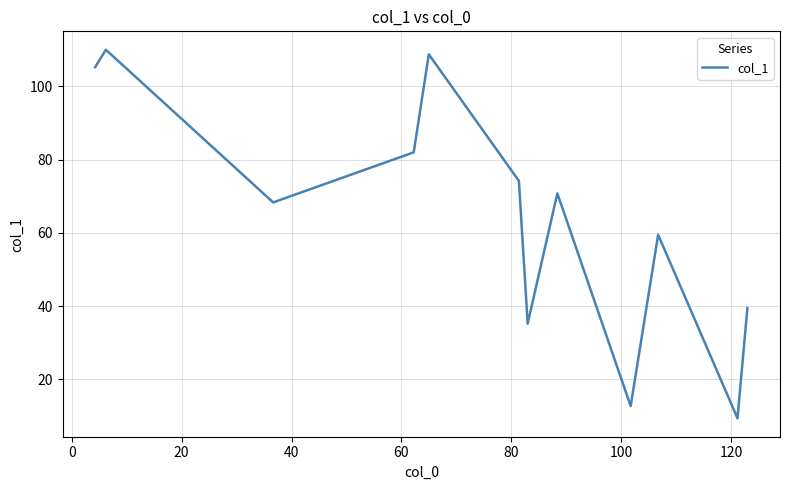

What is the maximum value shown in the chart?

110.0